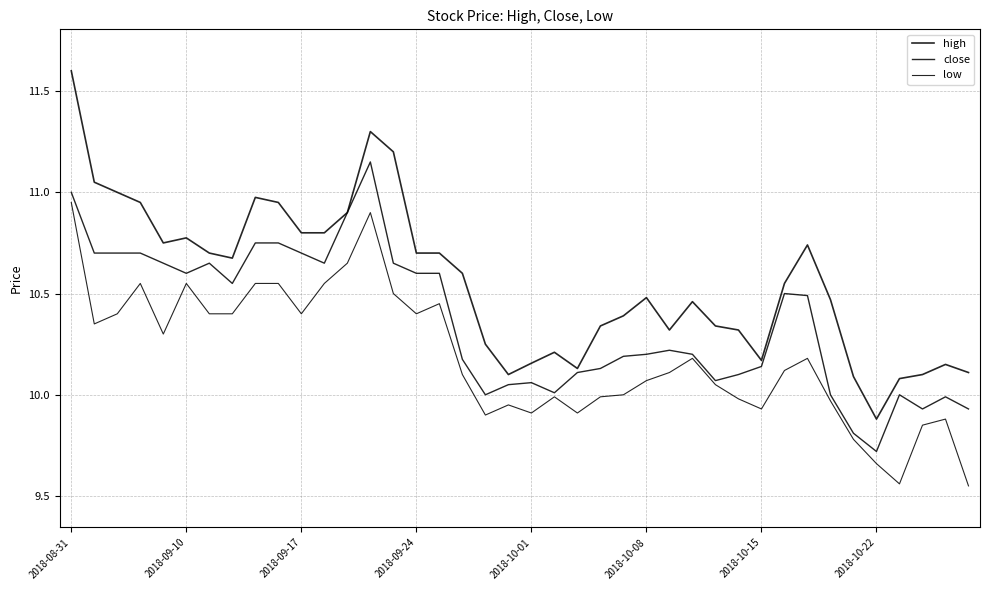

Reading left to right, list all the values displayed in this chart.

high: 11.6	11.1	11.0	10.9	10.8	10.8	10.7	10.7	11.0	10.9	10.8	10.8	10.9	11.3	11.2	10.7	10.7	10.6	10.2	10.1	10.2	10.2	10.1	10.3	10.4	10.5	10.3	10.5	10.3	10.3	10.2	10.6	10.7	10.5	10.1	9.9	10.1	10.1	10.1	10.1
close: 11.0	10.7	10.7	10.7	10.6	10.6	10.6	10.6	10.8	10.8	10.7	10.6	10.9	11.1	10.6	10.6	10.6	10.2	10.0	10.1	10.1	10.0	10.1	10.1	10.2	10.2	10.2	10.2	10.1	10.1	10.1	10.5	10.5	10.0	9.8	9.7	10.0	9.9	10.0	9.9
low: 10.9	10.4	10.4	10.6	10.3	10.6	10.4	10.4	10.6	10.6	10.4	10.6	10.6	10.9	10.5	10.4	10.4	10.1	9.9	9.9	9.9	10.0	9.9	10.0	10.0	10.1	10.1	10.2	10.1	10.0	9.9	10.1	10.2	10.0	9.8	9.7	9.6	9.9	9.9	9.6